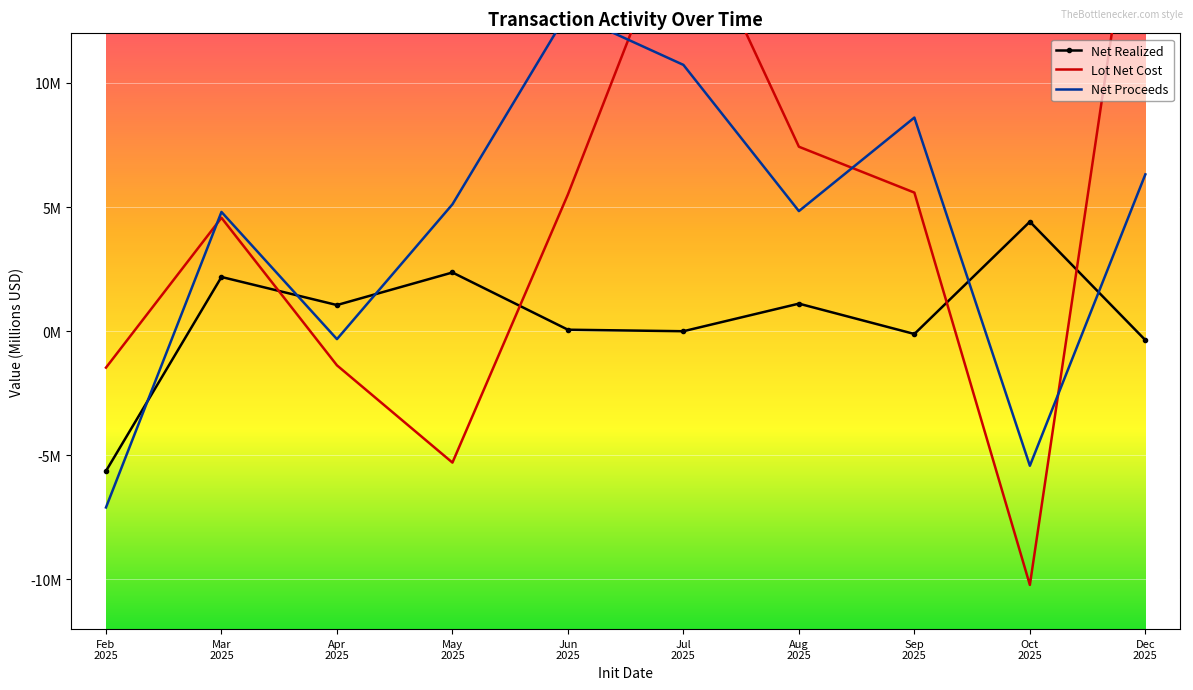

What is the sum of the Lot Net Cost values at Dec
2025 and Mar
2025?

25.7